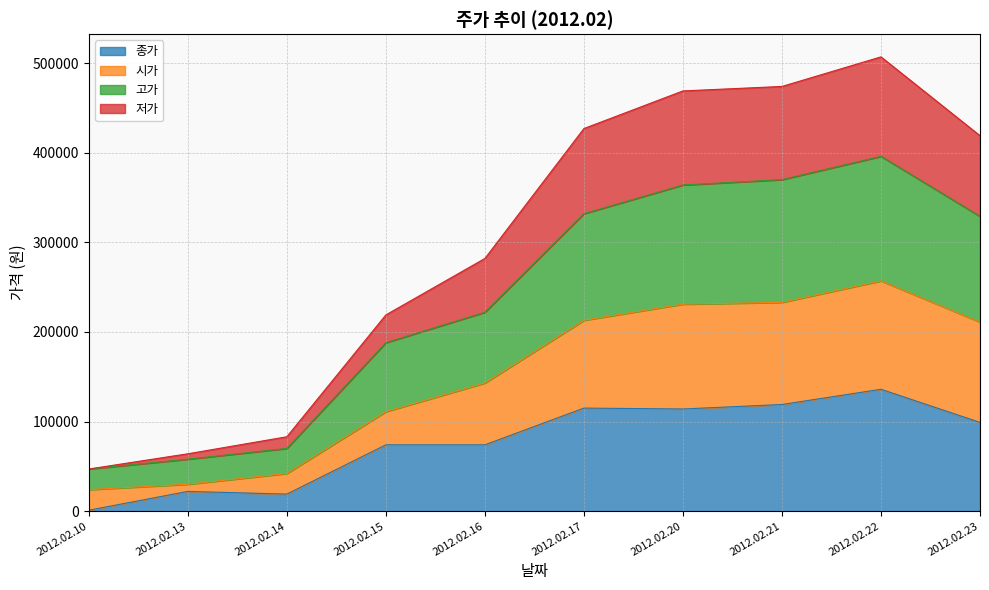

What is the difference between the highest and lowest values at 2012.02.21?

355000